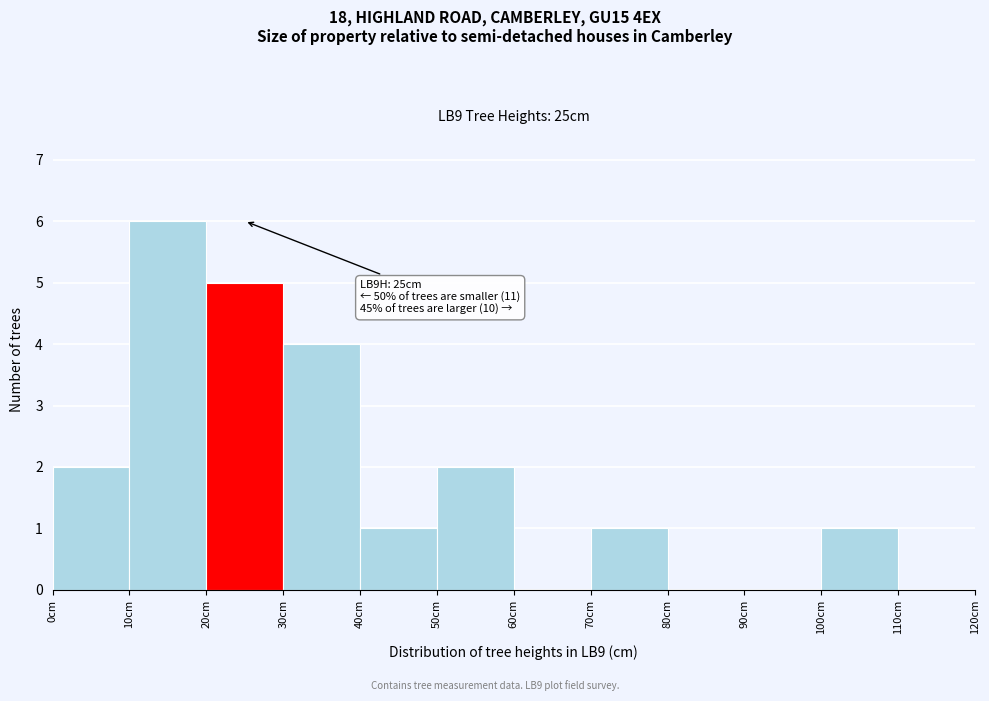

Which range on the x-axis has the tallest bar?

10 to 20